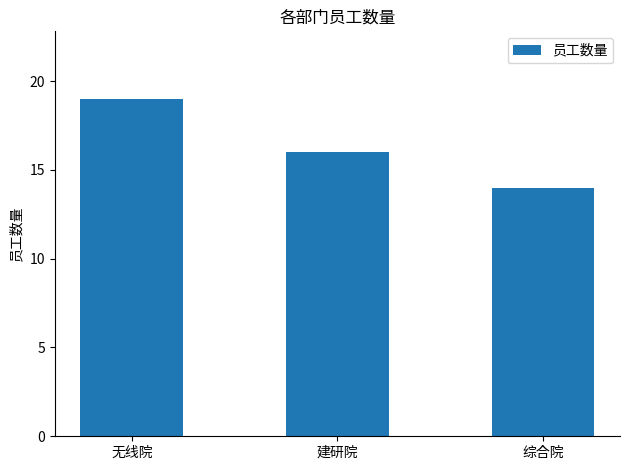

Reading right to left, what are all the values shown in this chart?

综合院=14	建研院=16	无线院=19